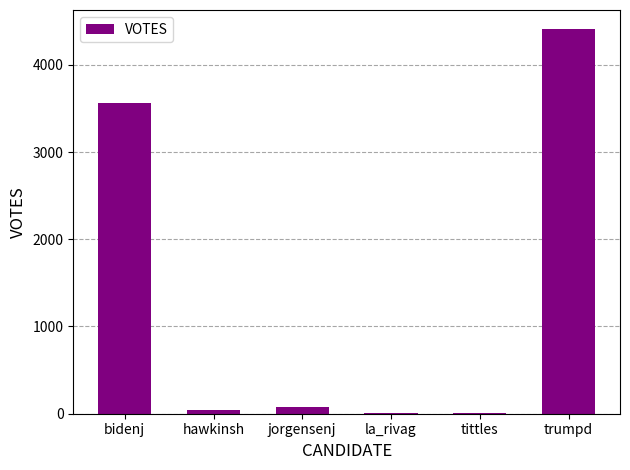

Where is the data nearest to the value 2208?

bidenj